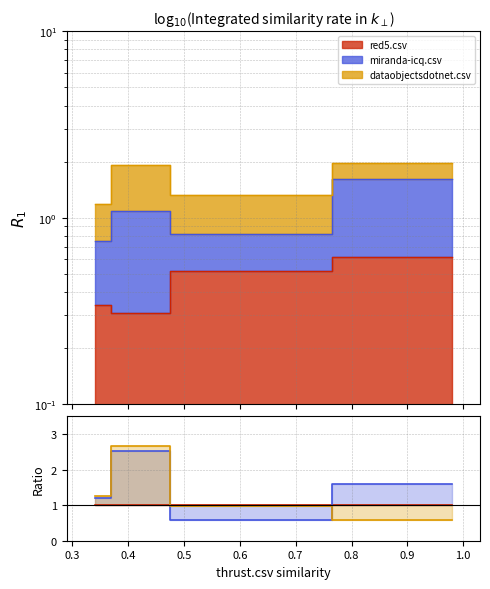

How many distinct data groups are displayed?

3